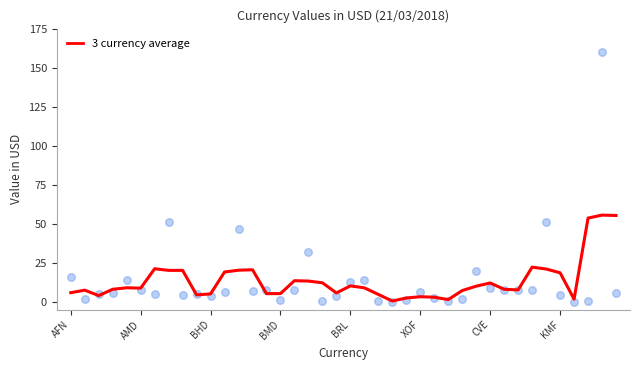

What is the highest value of the 3 currency average series?

55.6